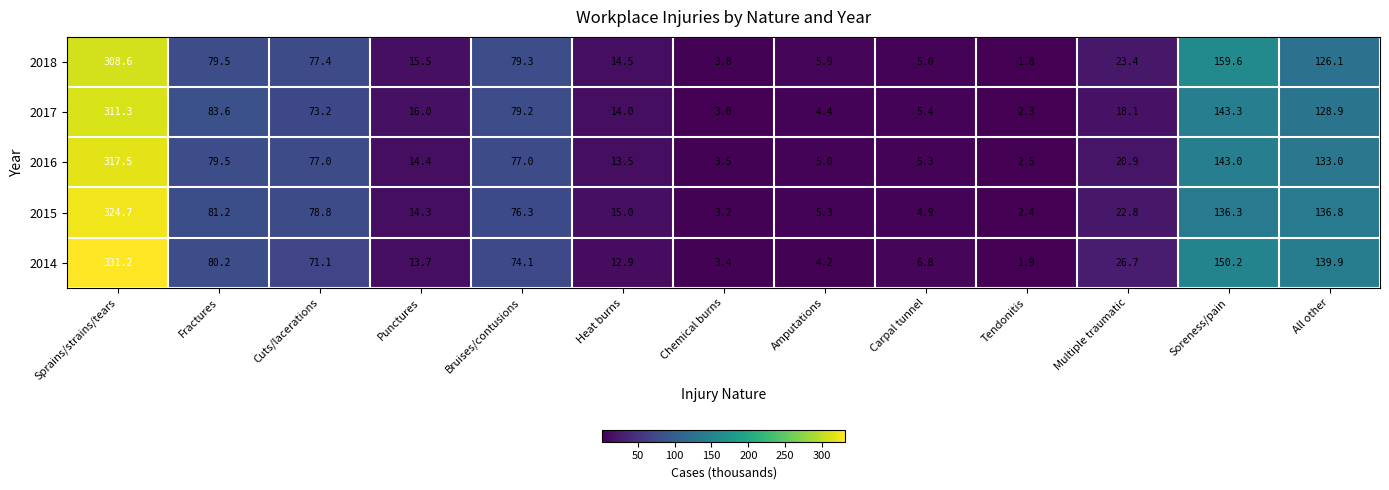

What is the difference between the maximum and minimum values in the 2014 series?

329.3